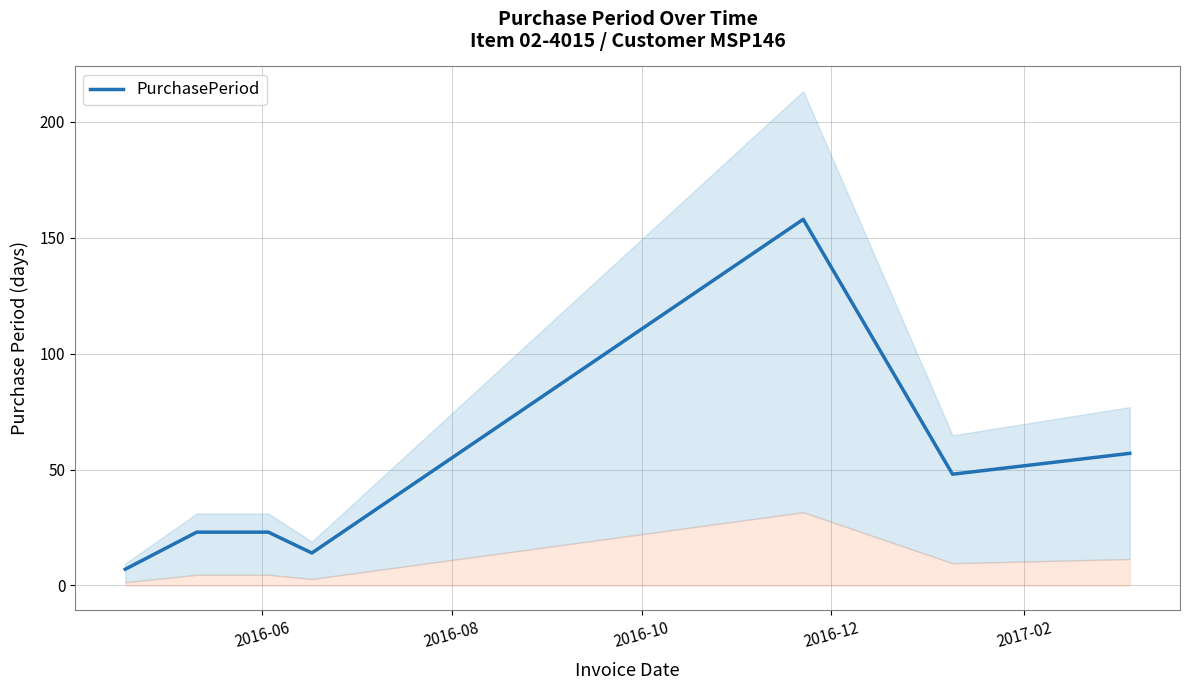

What is the smallest value displayed?

7